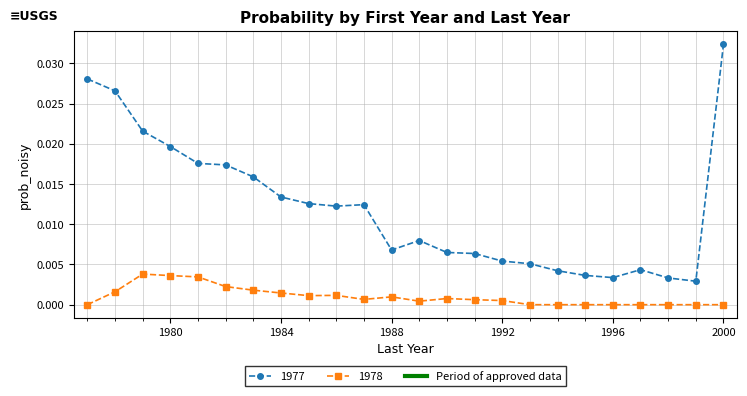

Which series has the largest range (max minus min)?

1977